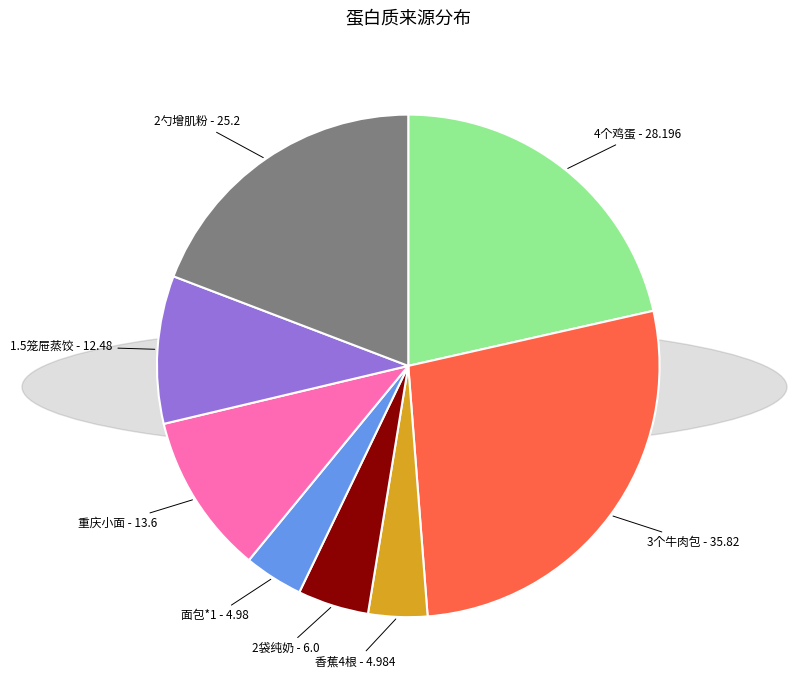

Which category has the biggest portion of the pie?

3个牛肉包